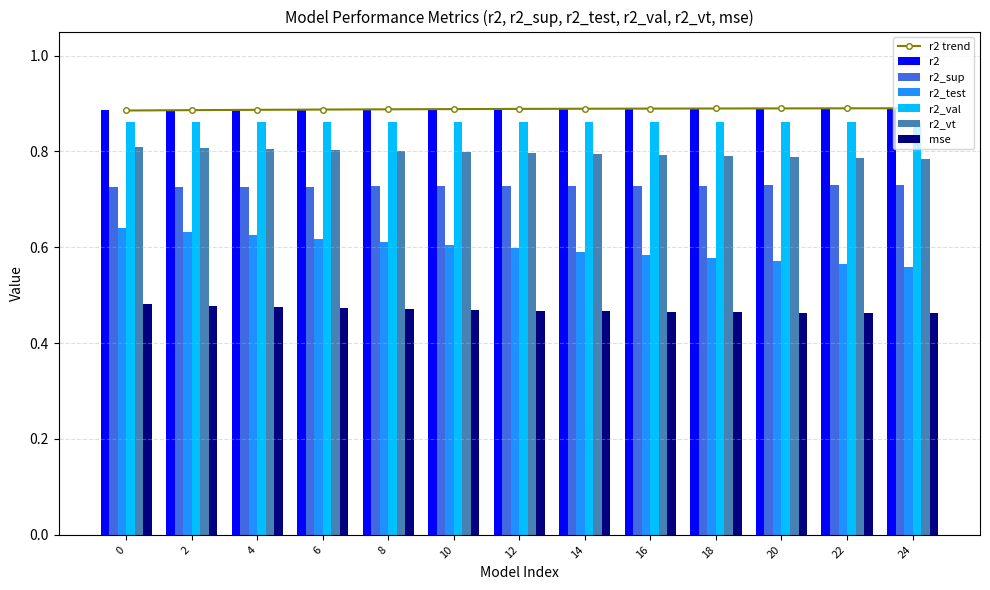

The value of r2 trend at 6 is 0.2. True or false?

False